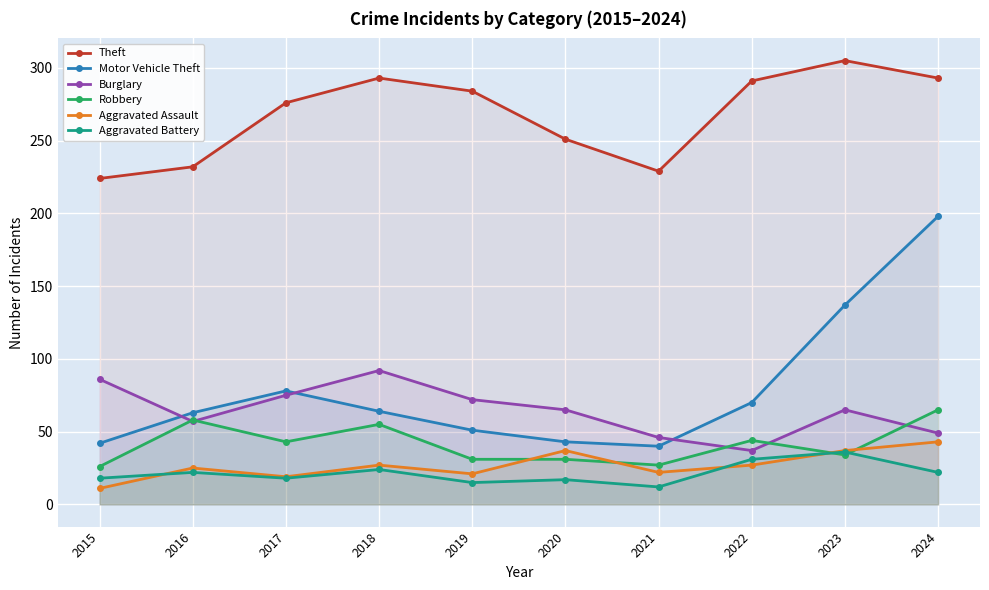

At which category is the sum across all series the highest?

2024